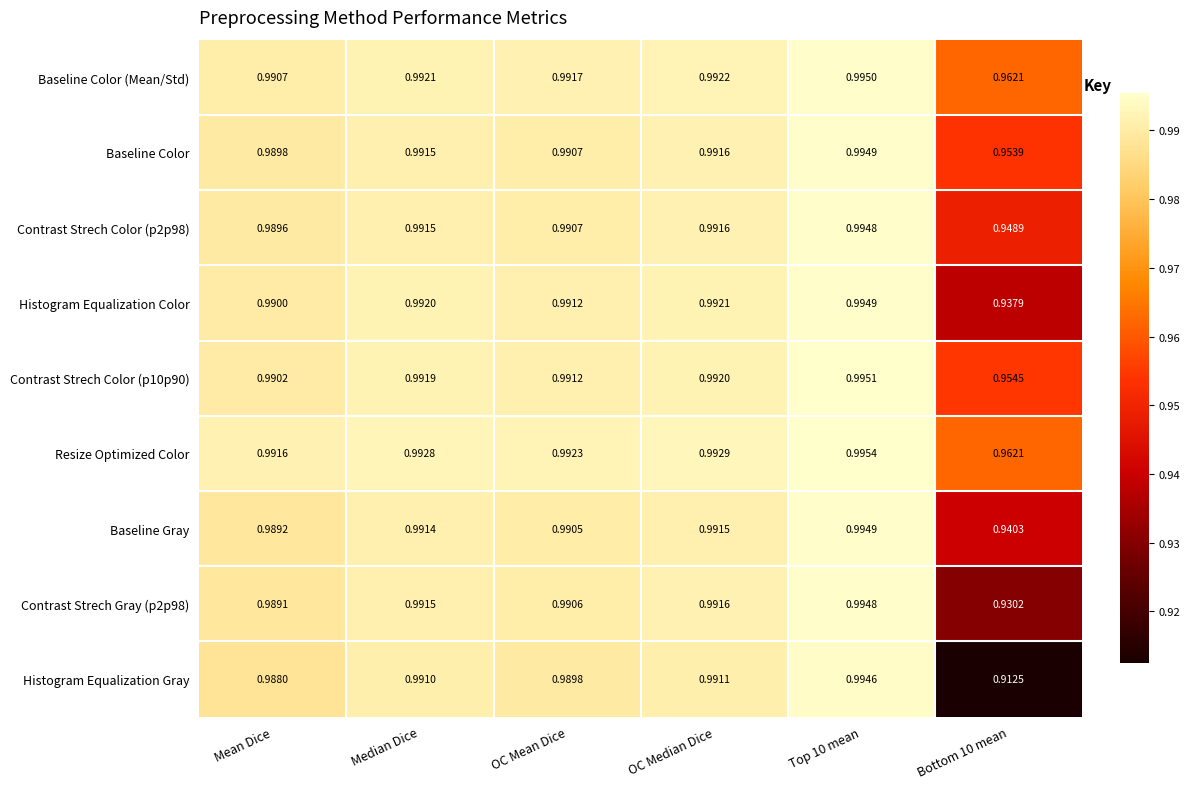

Which category has the highest value across all series?

Top 10 mean